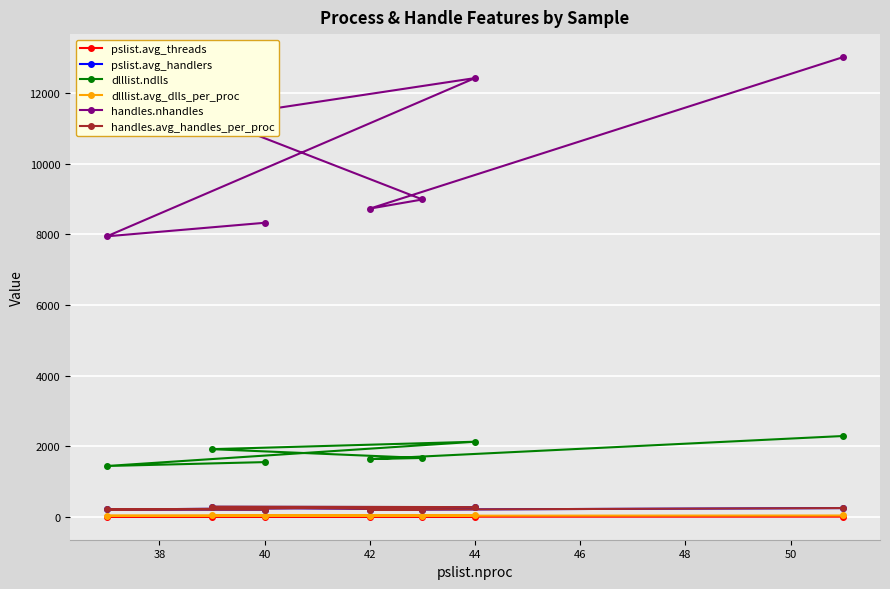

At how many categories does at least one series exceed 9102?

3